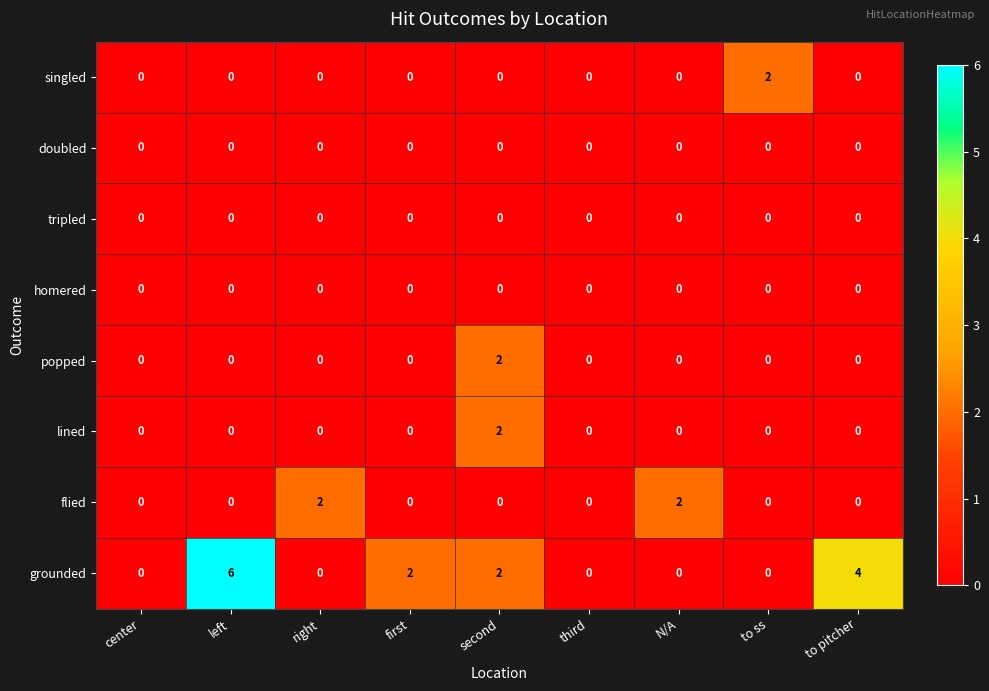

Which series changed the most between left and third?

grounded